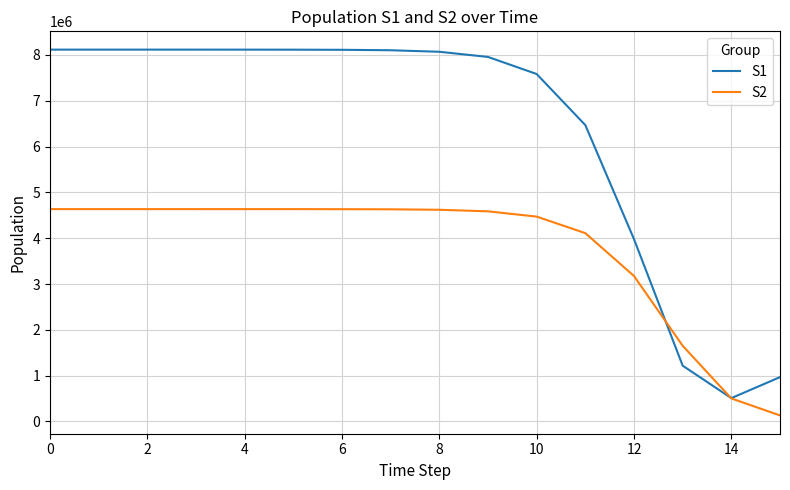

What is the maximum value shown in the chart?

8114268.8